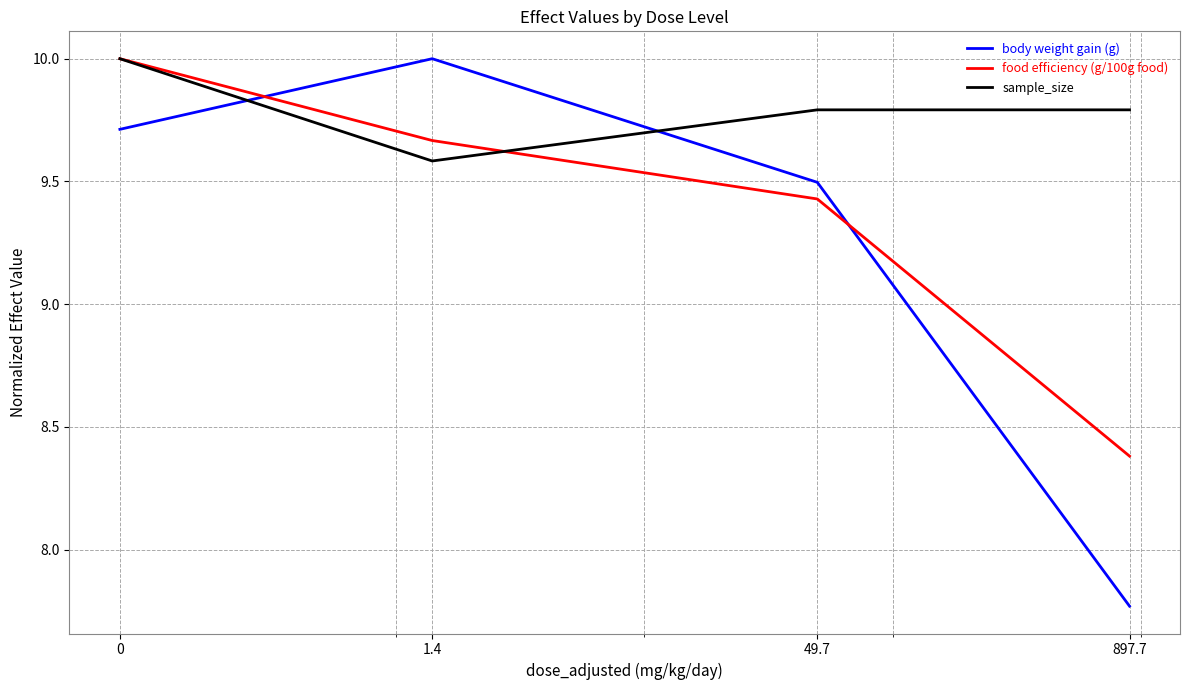

Count the number of data series in this chart.

3